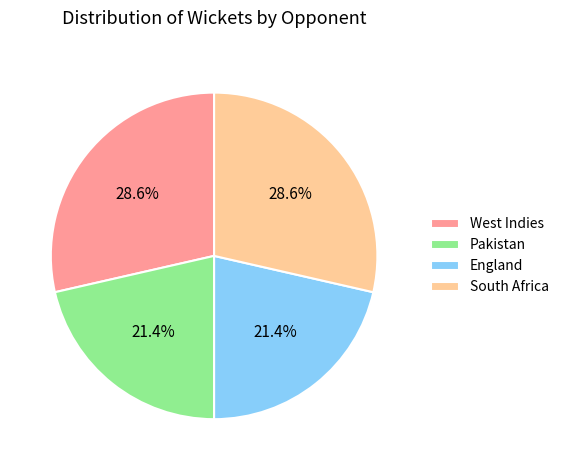

The West Indies slice represents 29% of the pie. True or false?

True